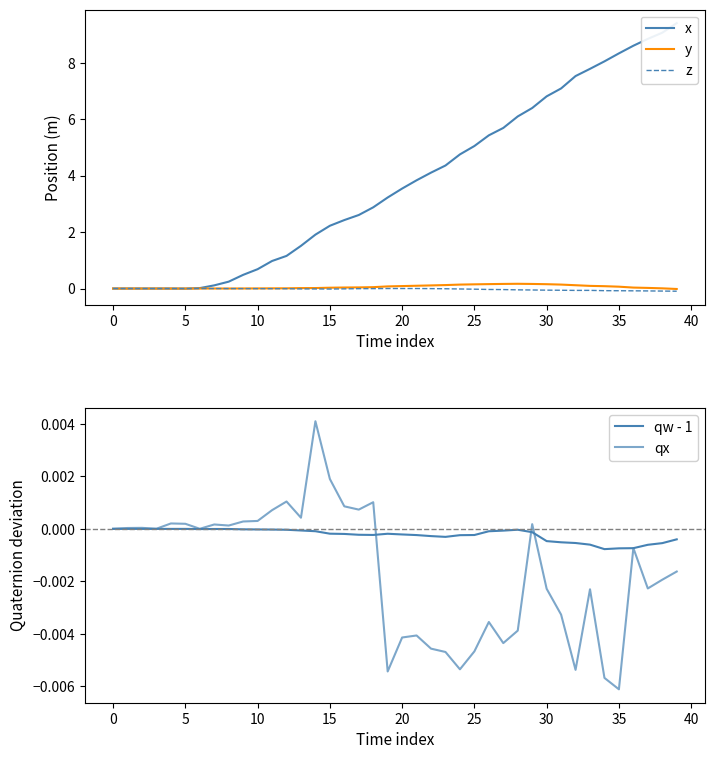

At how many categories does at least one series exceed 8?

6